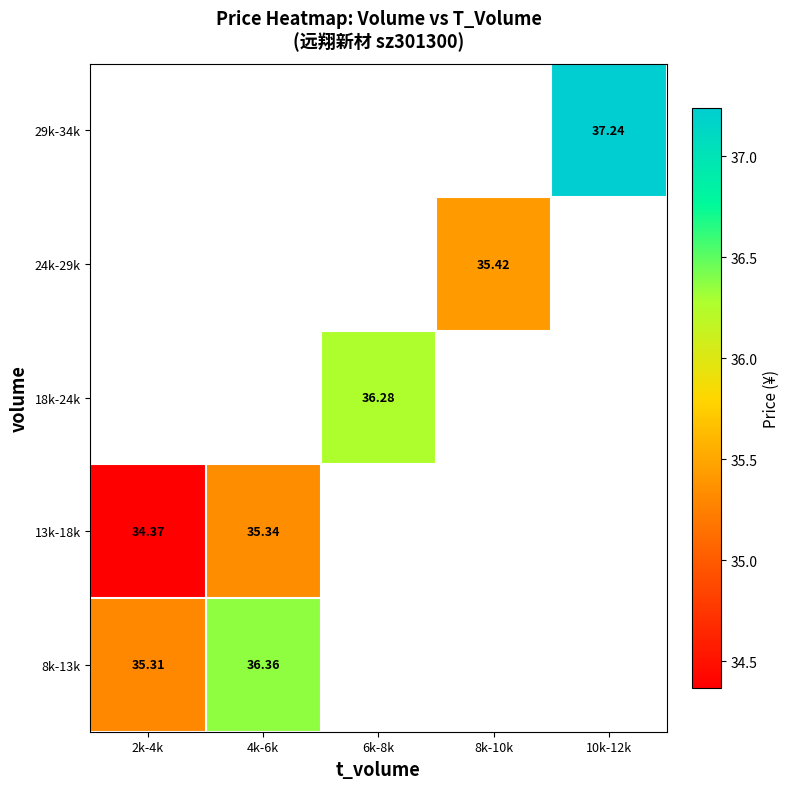

Which series has the largest range (max minus min)?

8k-13k